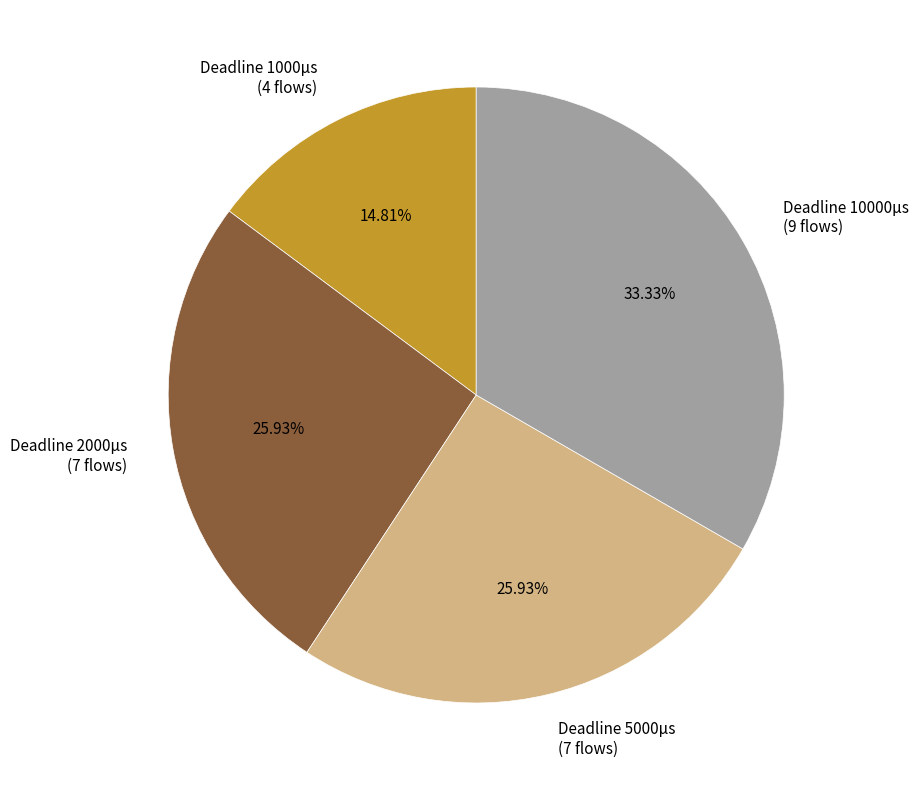

Between Deadline 5000µs (7 flows) and Deadline 10000µs (9 flows), which is larger?

Deadline 10000µs (9 flows)